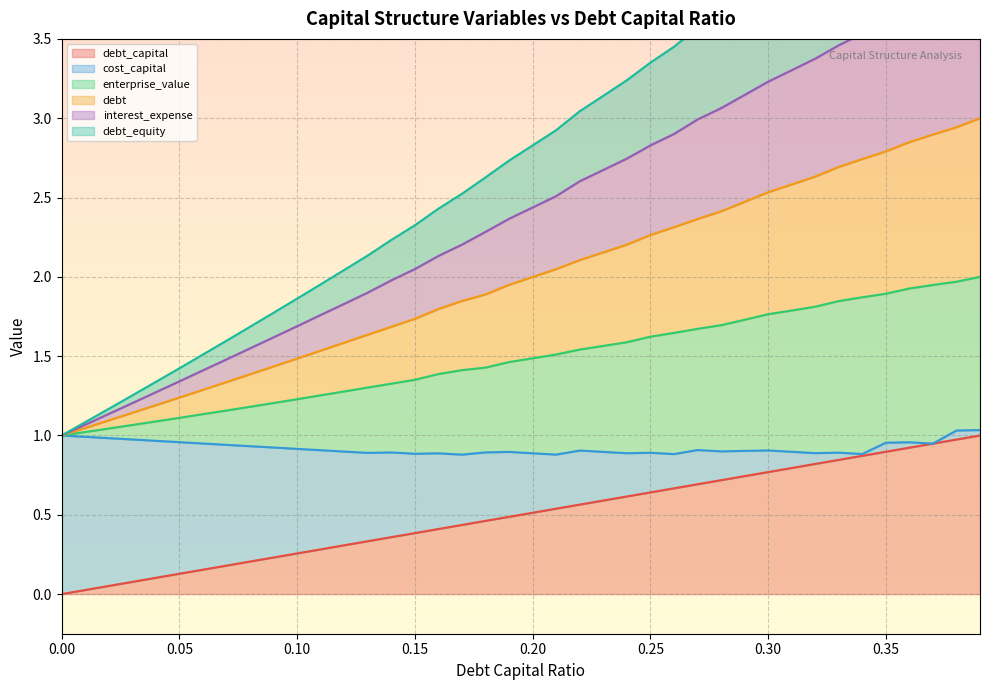

At which category is the sum across all series the highest?

0.39